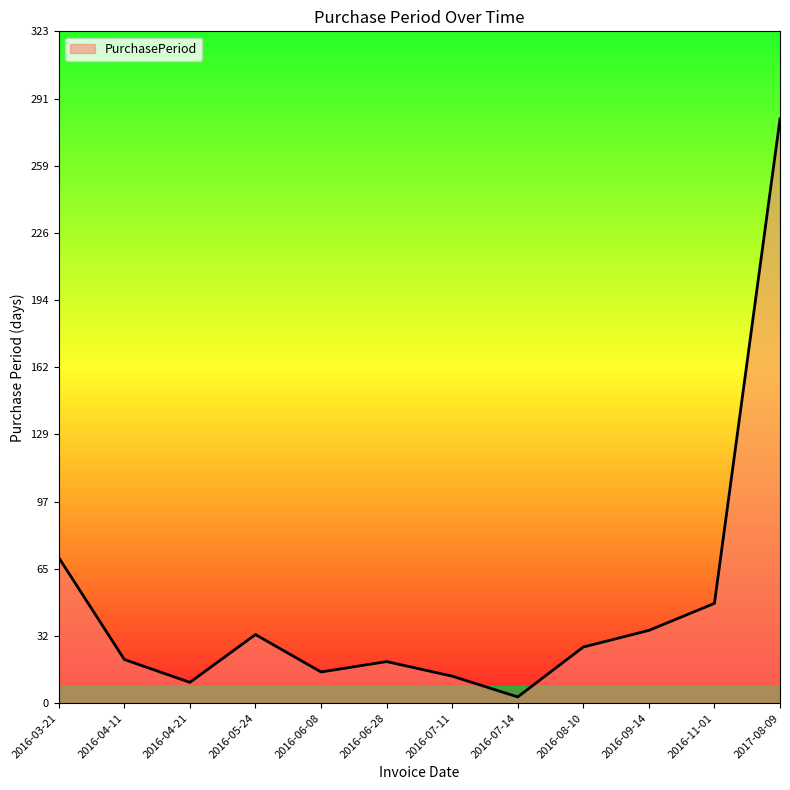

Which has a higher value, 2016-03-21 or 2016-07-11?

2016-03-21